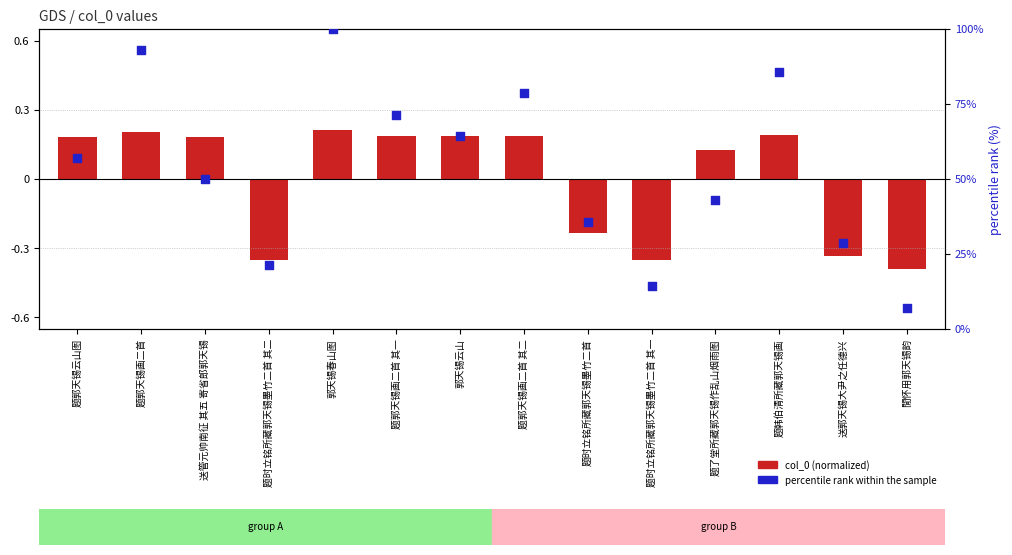

What is the total value across all series at 题郭天锡画二首 其一?

71.6